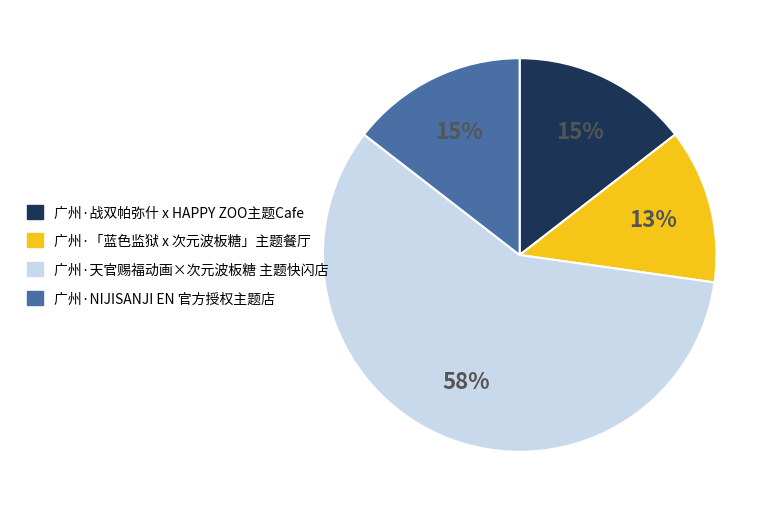

Which category accounts for the majority?

广州·天官赐福动画×次元波板糖 主题快闪店